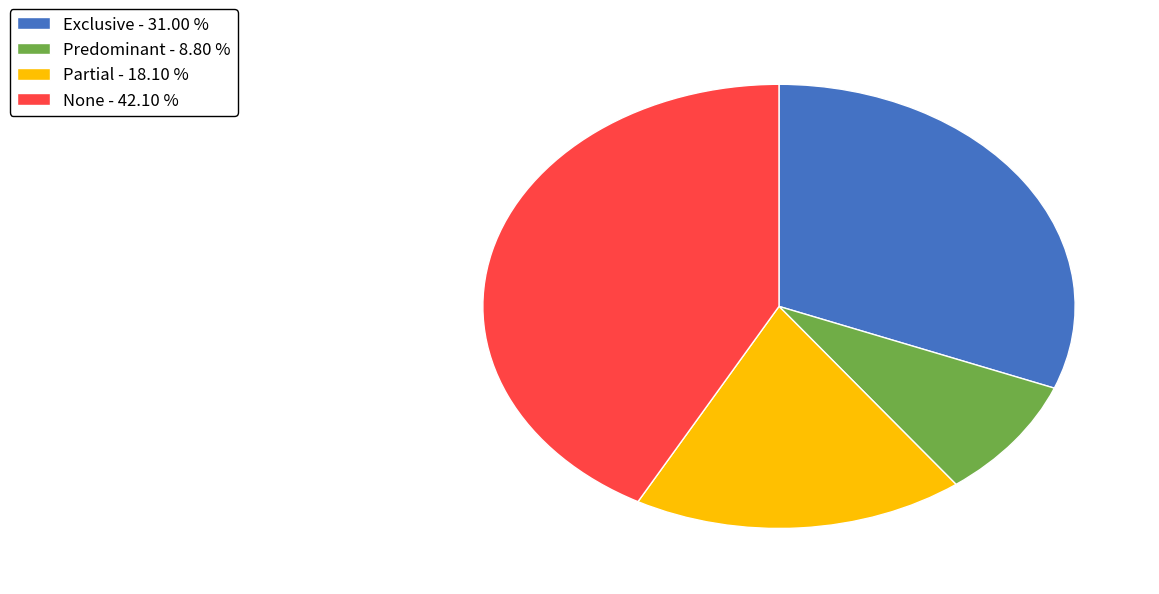

Is the sum of Exclusive and Predominant greater than half?

No